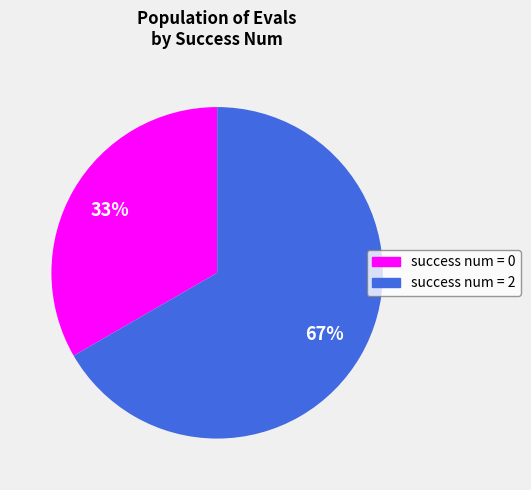

Does any single category account for the majority?

Yes